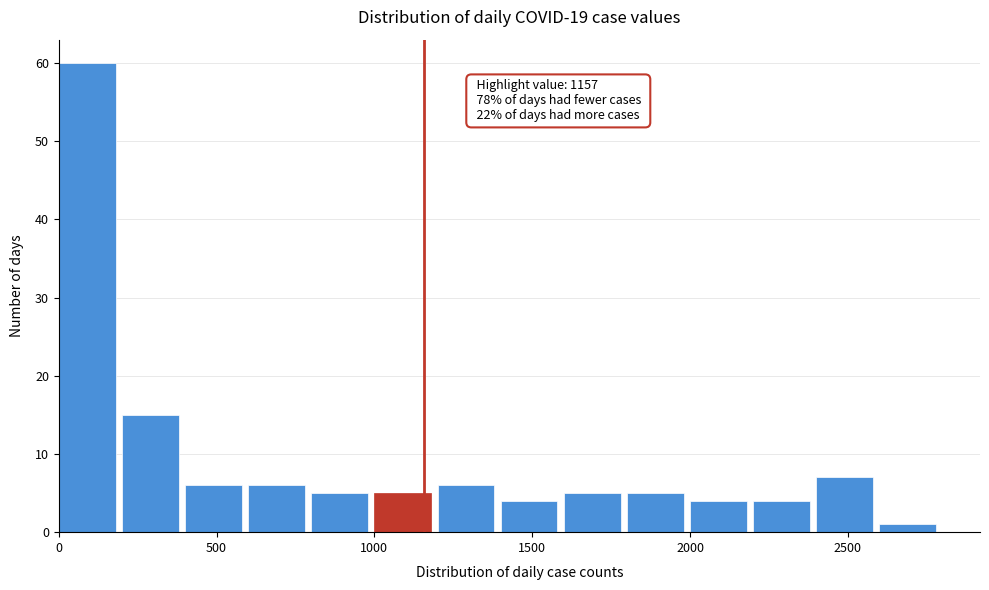

Which range on the x-axis has the tallest bar?

0 to 200